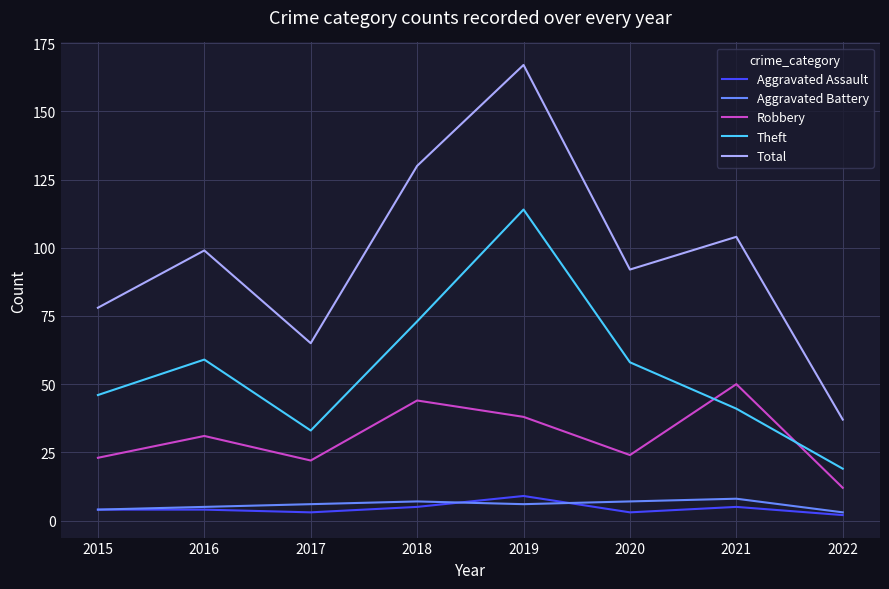

Which label corresponds to the largest value in the chart?

2019